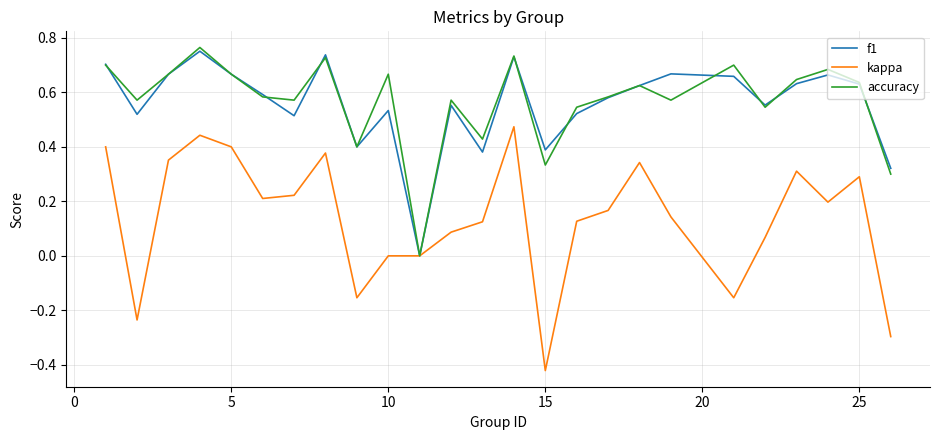

Which series has the widest spread of values?

kappa